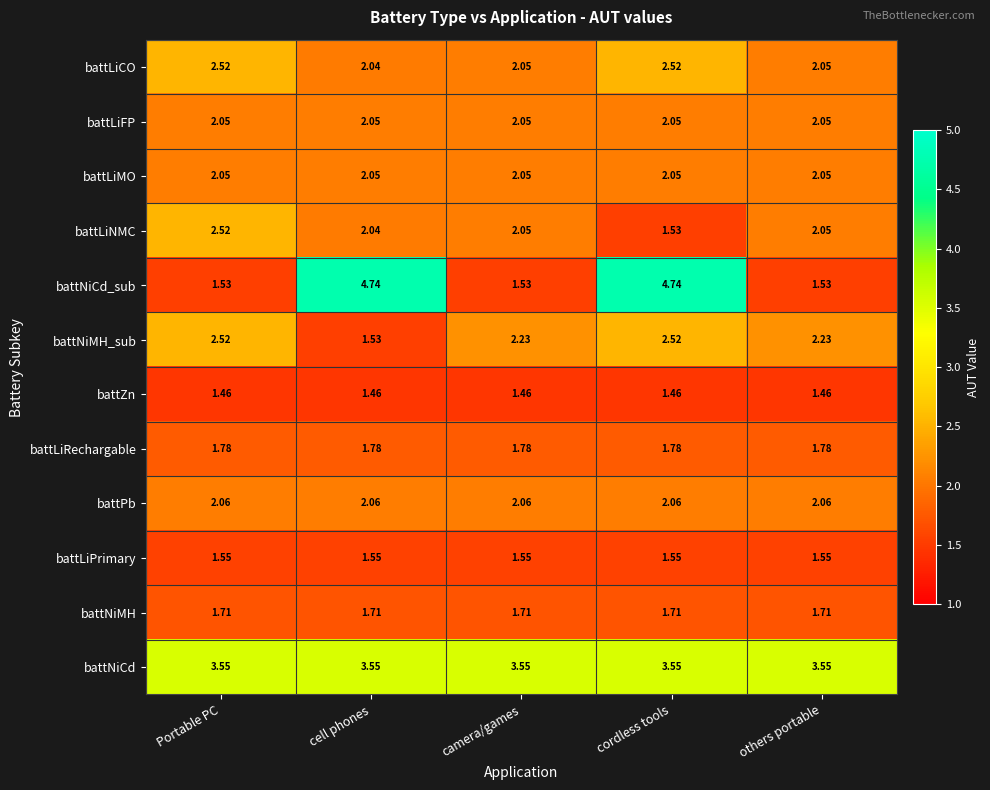

Which series changed the most between cell phones and others portable?

battNiCd_sub